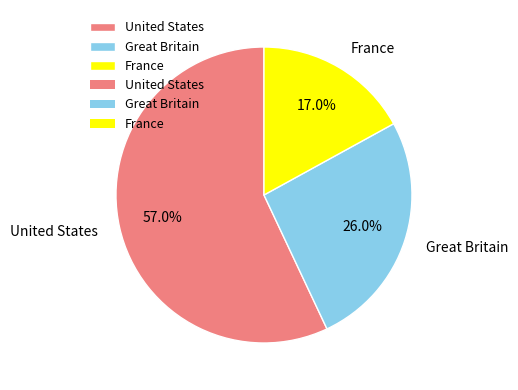

To the nearest percent, what is the difference between the largest and smallest slice percentages?

40%